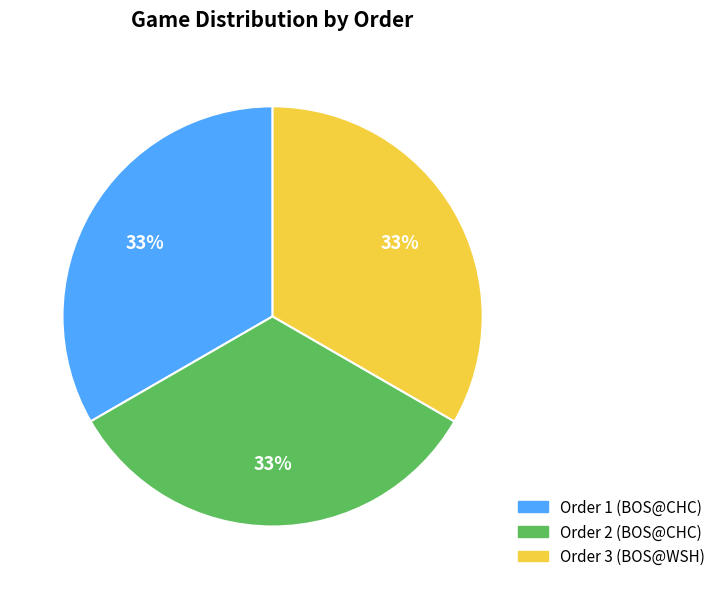

Is there a majority slice in this chart?

No